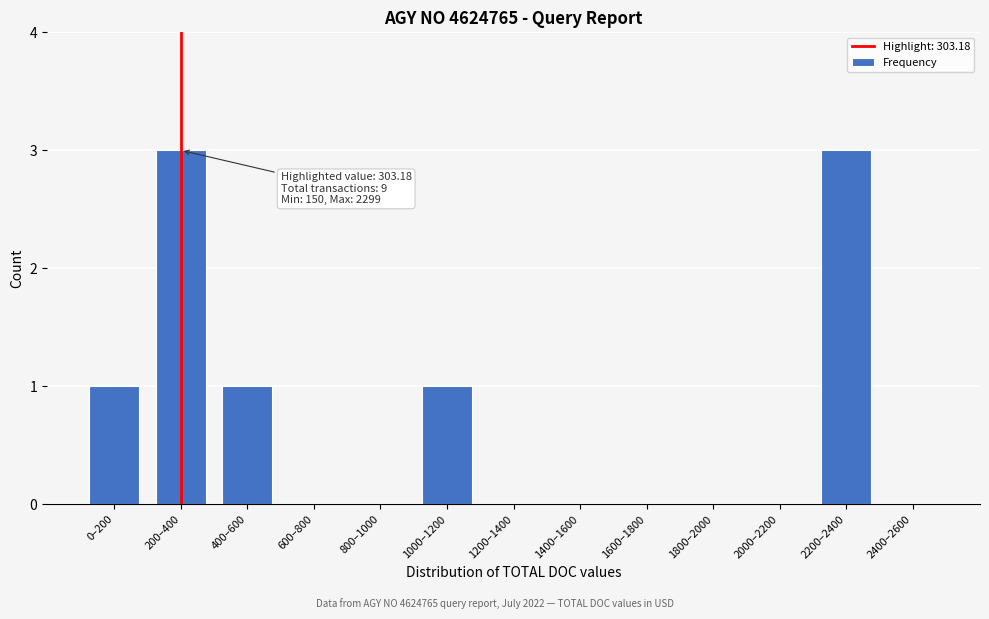

Reading left to right, what are all the values shown in this chart?

0–200=1	200–400=3	400–600=1	600–800=0	800–1000=0	1000–1200=1	1200–1400=0	1400–1600=0	1600–1800=0	1800–2000=0	2000–2200=0	2200–2400=3	2400–2600=0